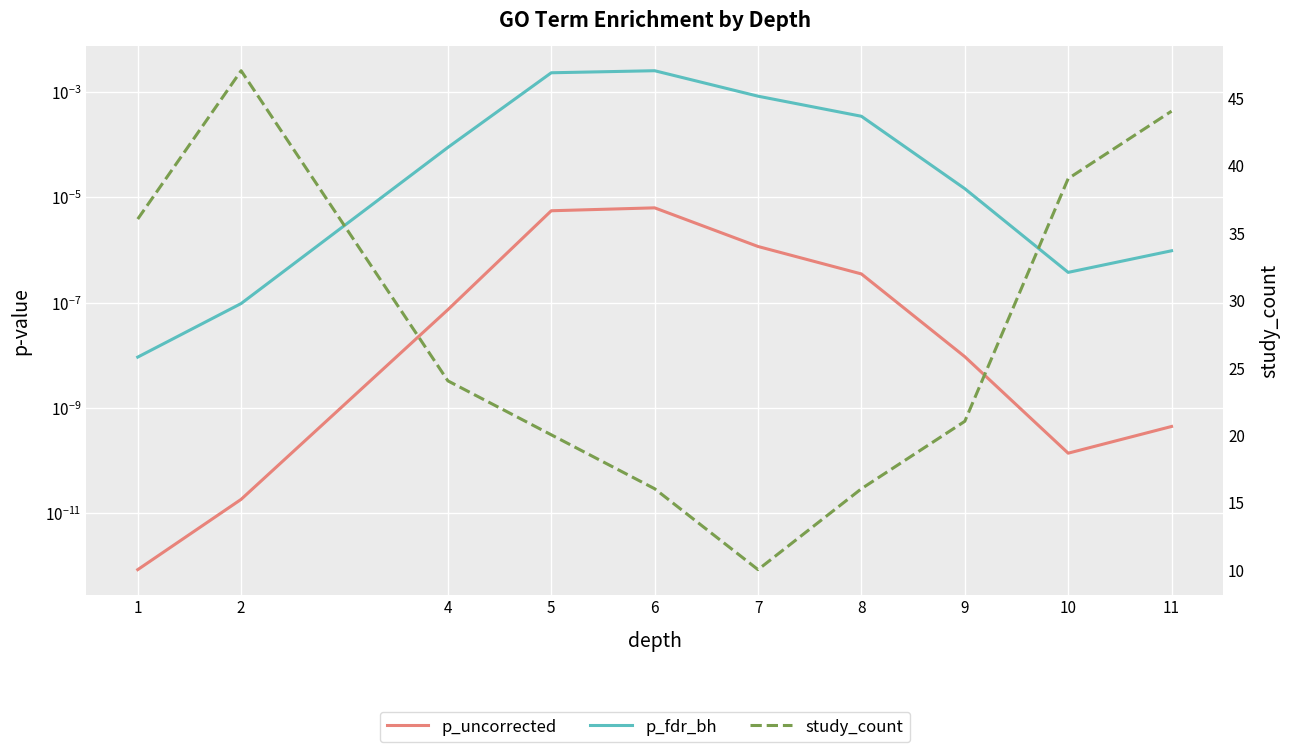

What is the greatest value displayed?

47.0